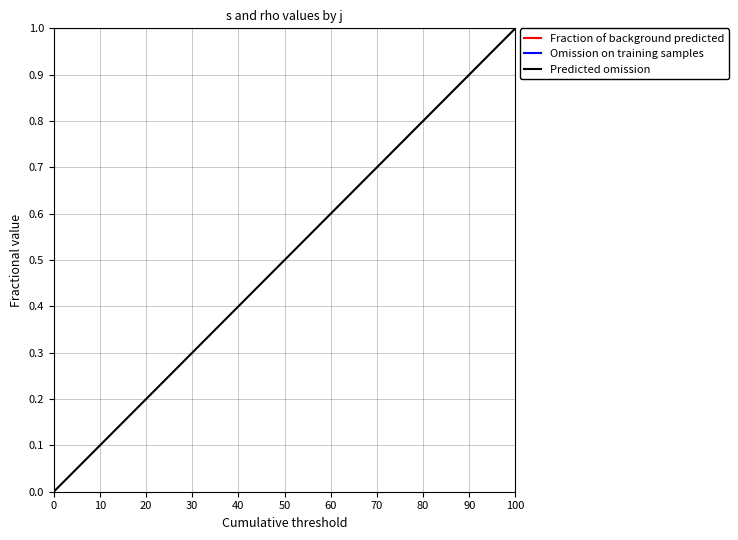

True or false: rho has more than 2 interior local peaks.

False